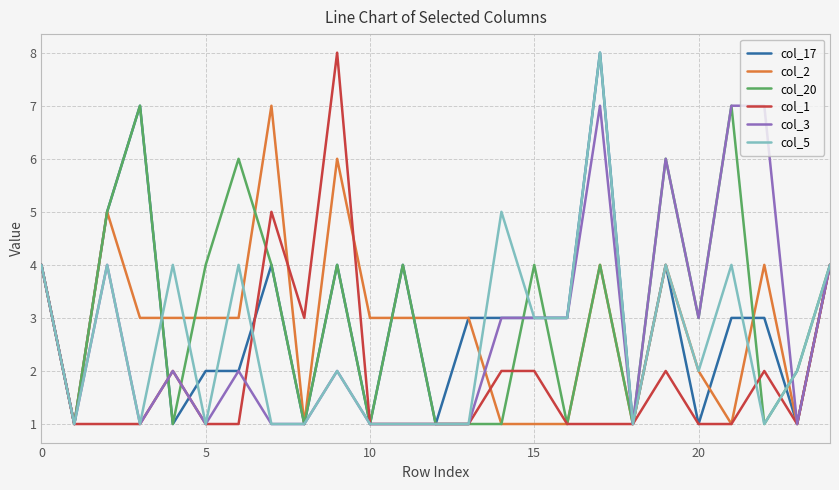

What is the maximum value shown in the chart?

8